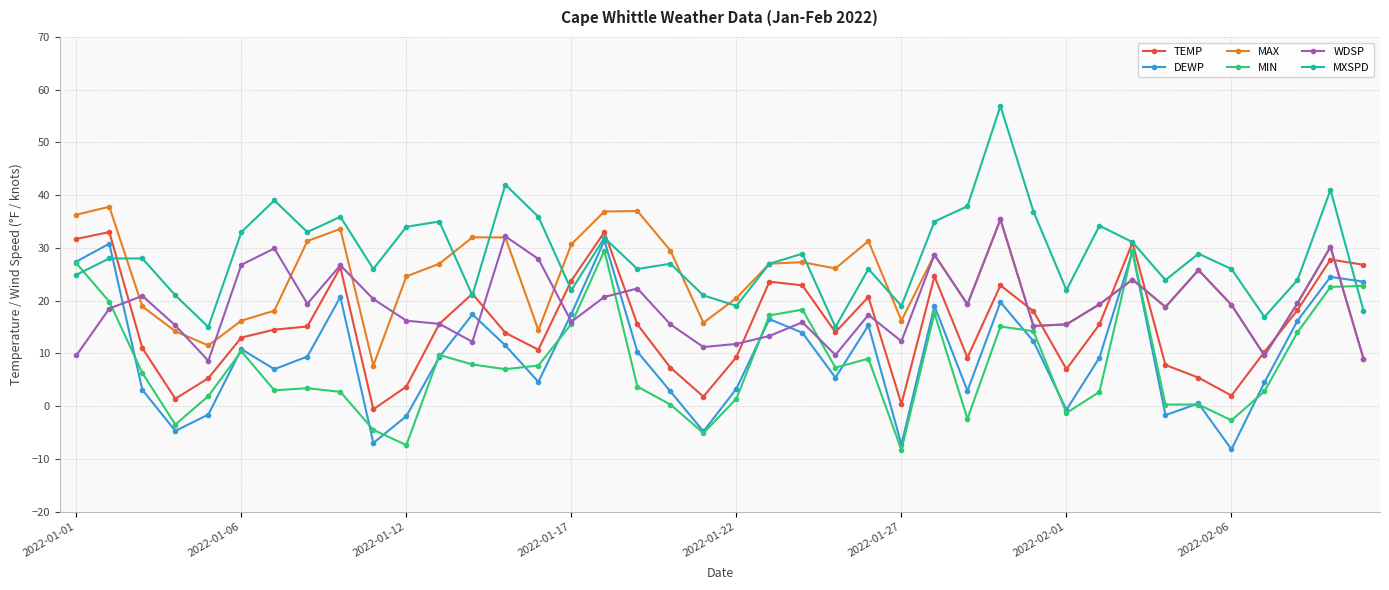

What is the minimum value for MIN?

-8.3